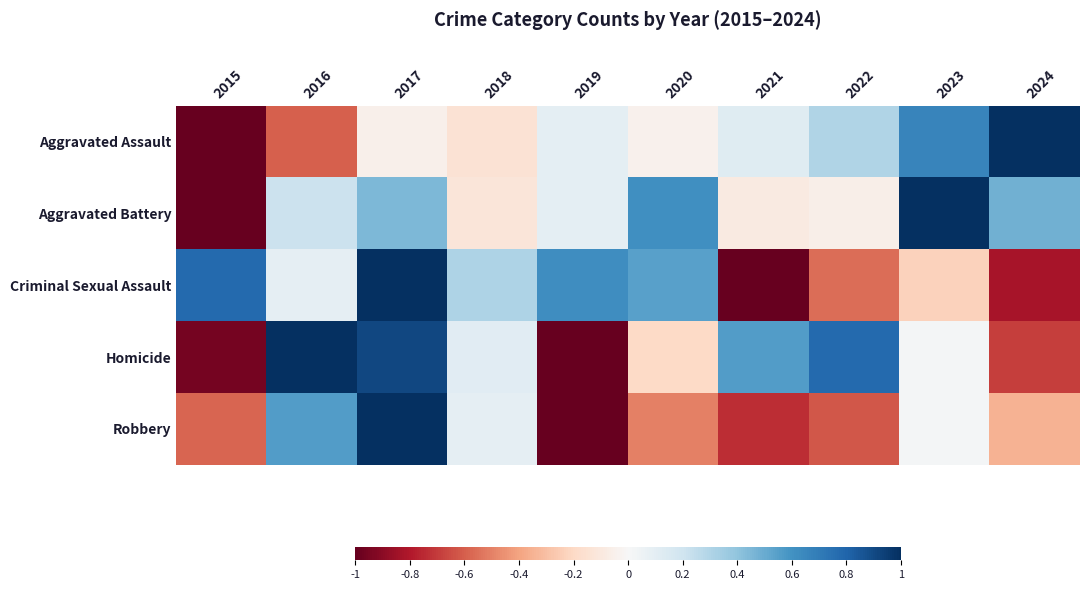

Which series has the widest spread of values?

Aggravated Assault